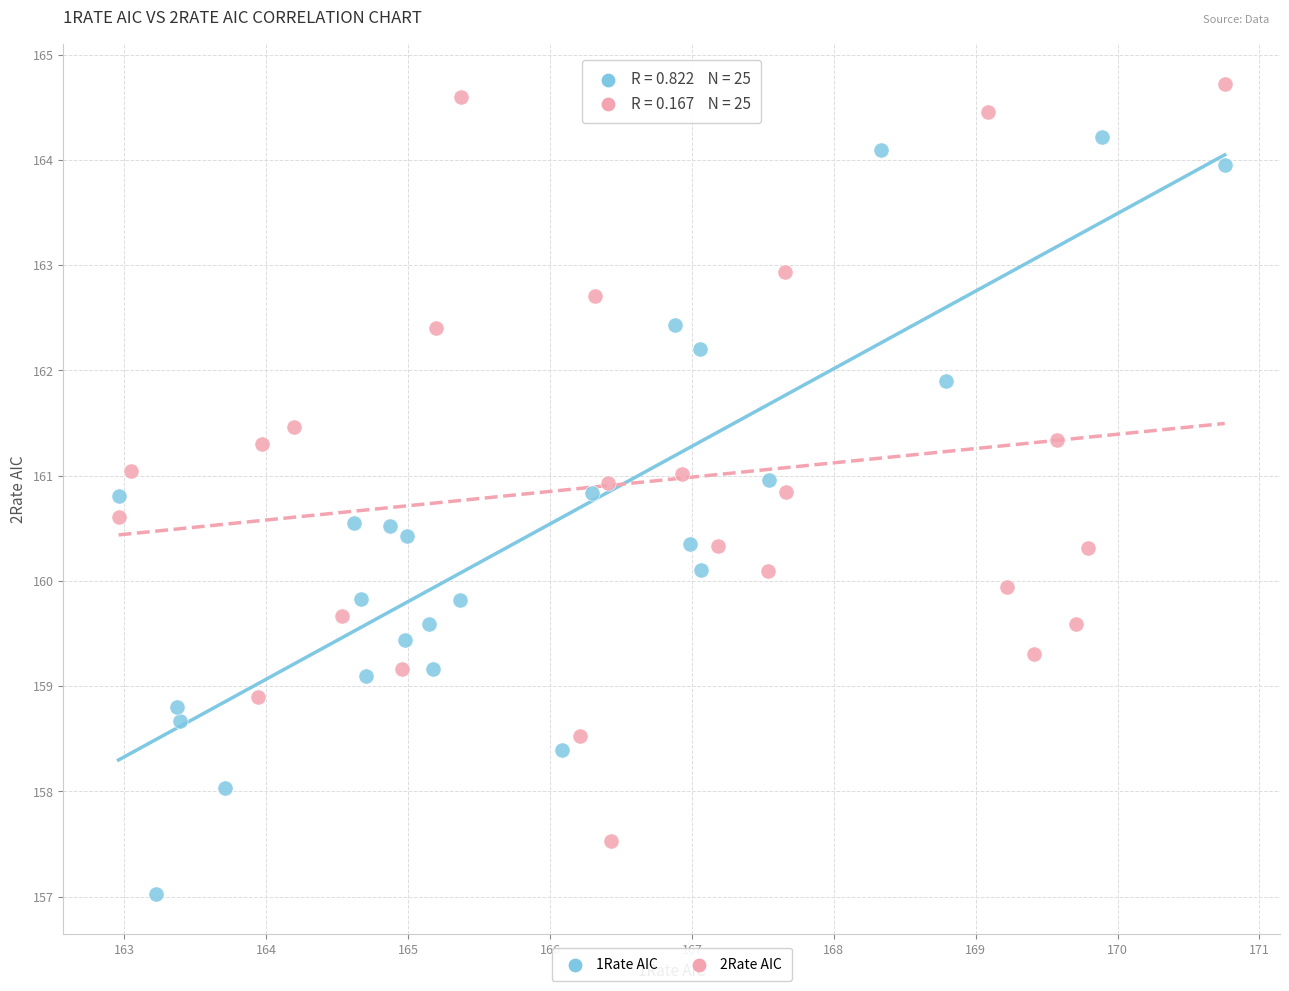

Which series reaches the maximum Y coordinate?

2Rate AIC